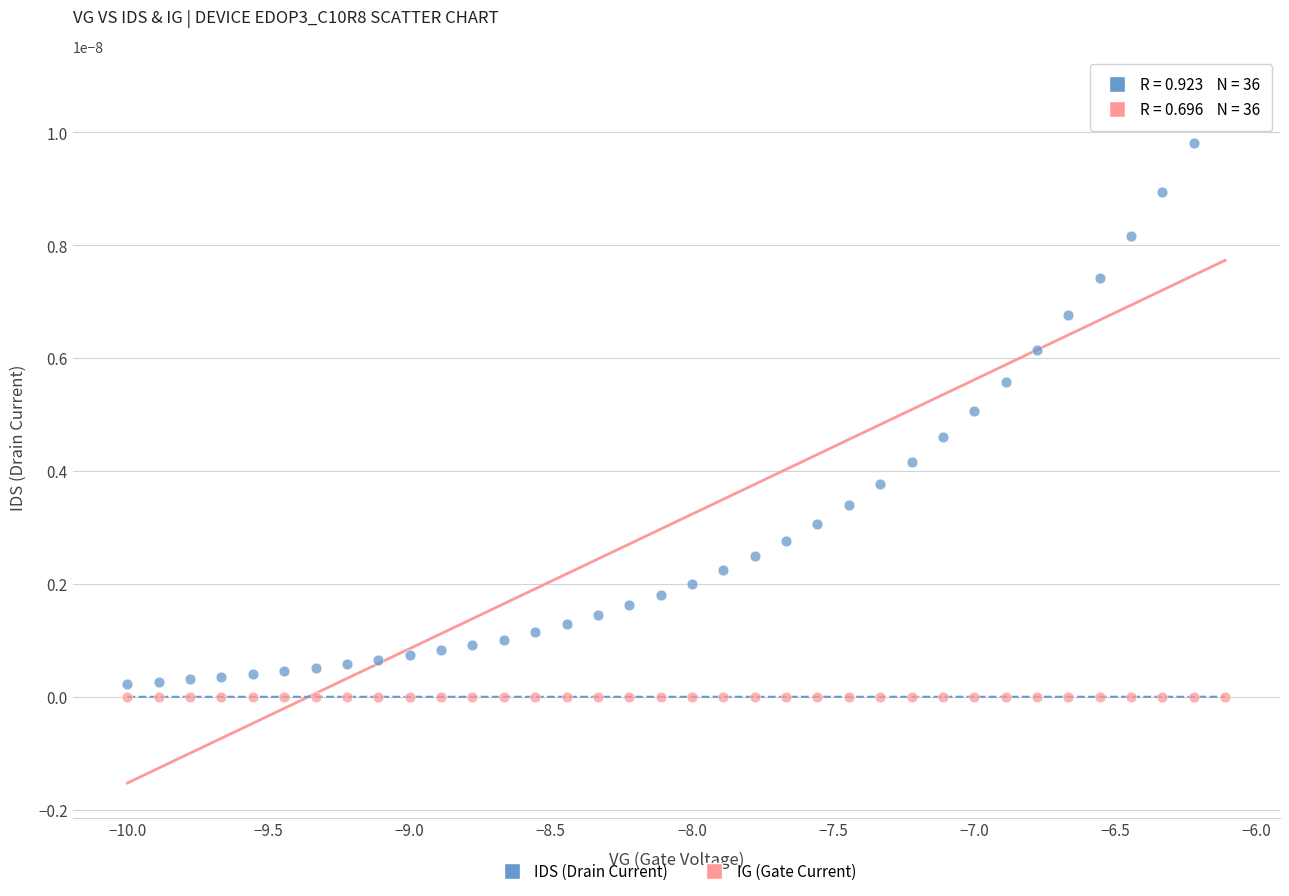

Across all data points, what is the range of X values (max minus min)?

3.9